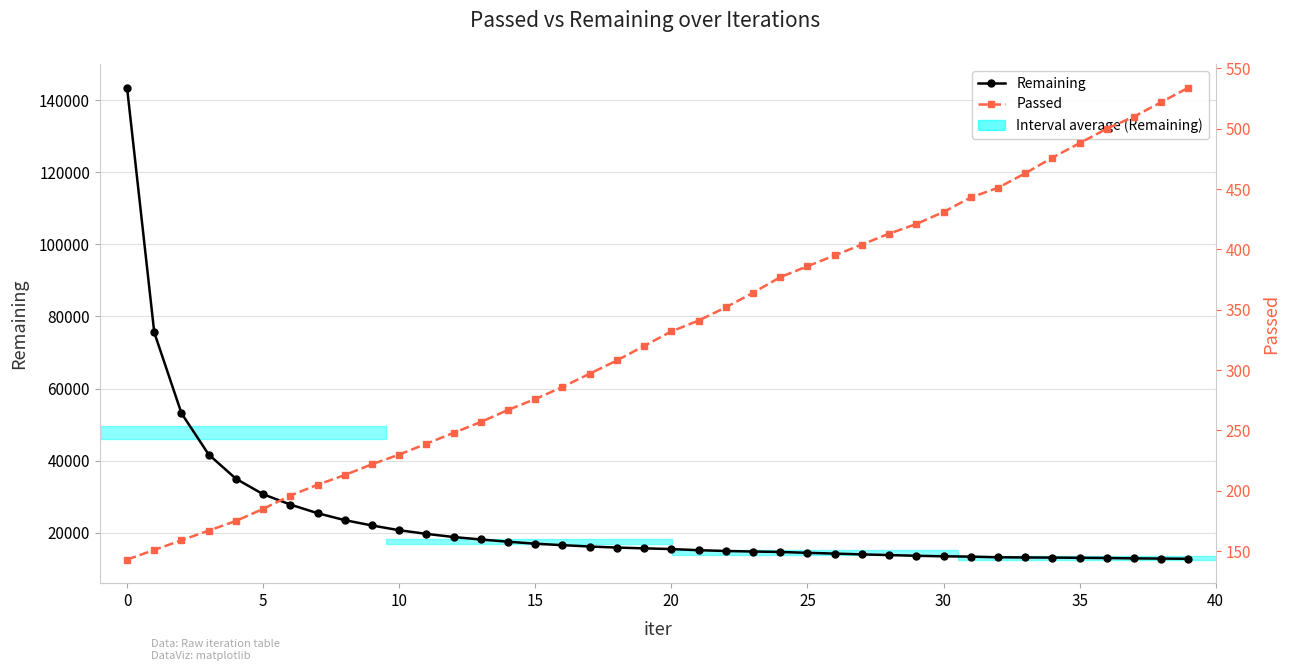

What is the label of the 26th point from the left?

25